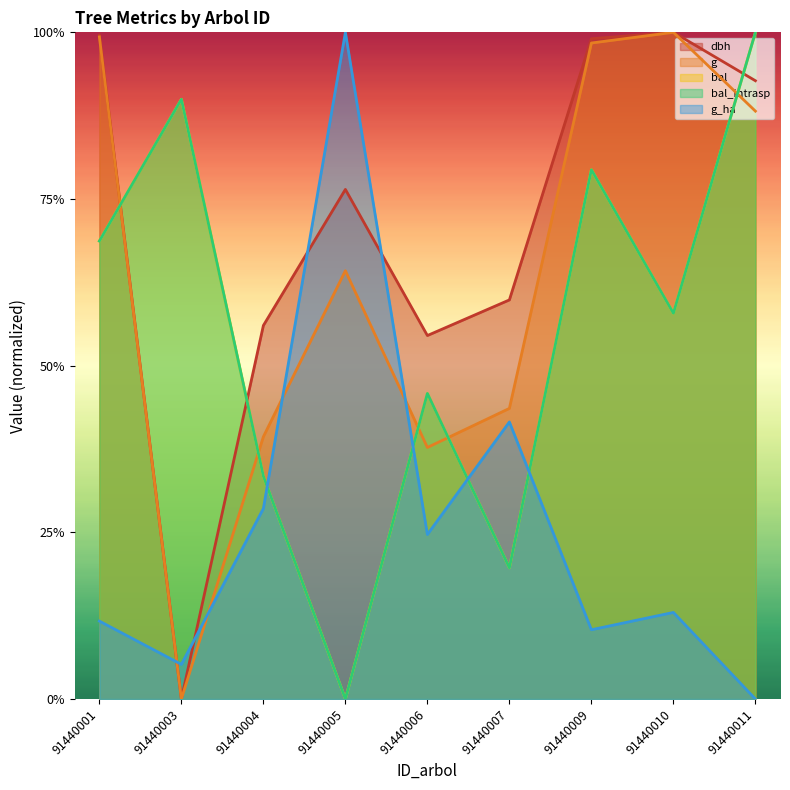

The bal series shows 1.0 at 91440011. True or false?

True